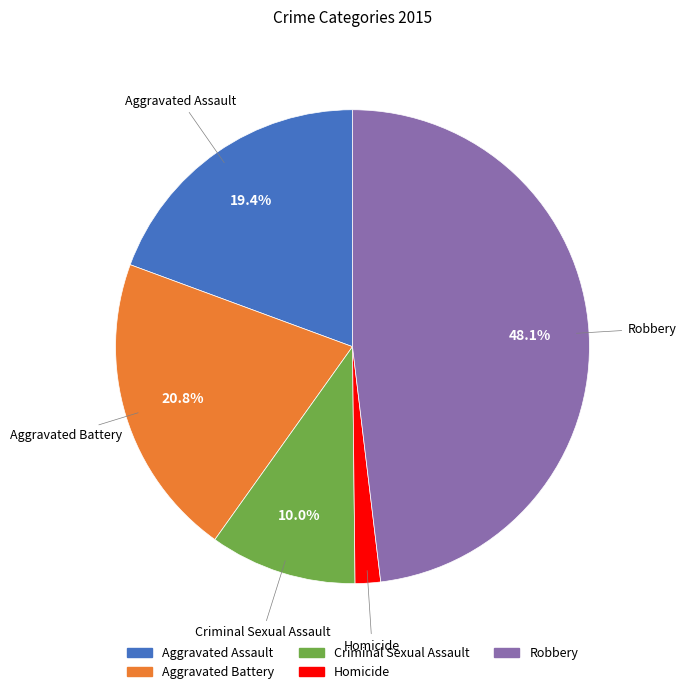

Between Robbery and Aggravated Battery, which is larger?

Robbery